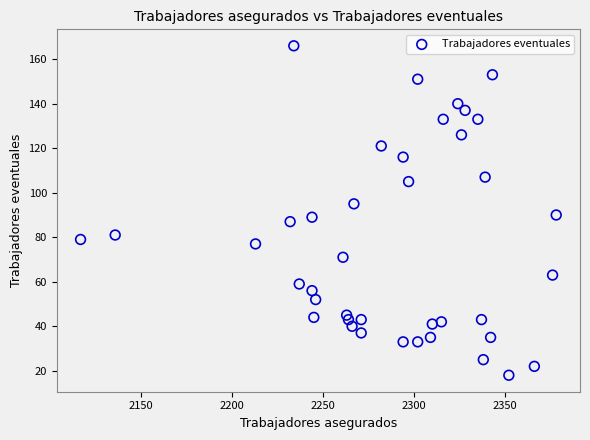

What is the range of X values (max minus min)?

261